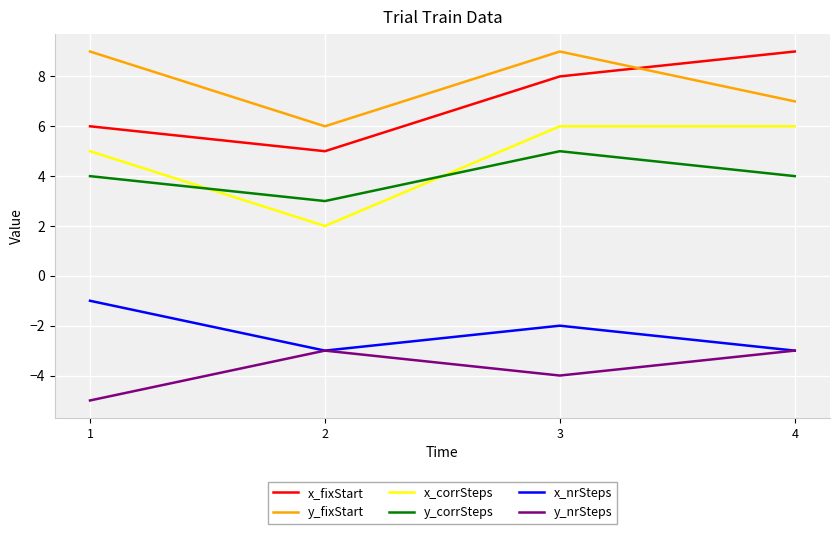

Is the value of y_corrSteps at 3 greater than the value of y_nrSteps at 1?

Yes